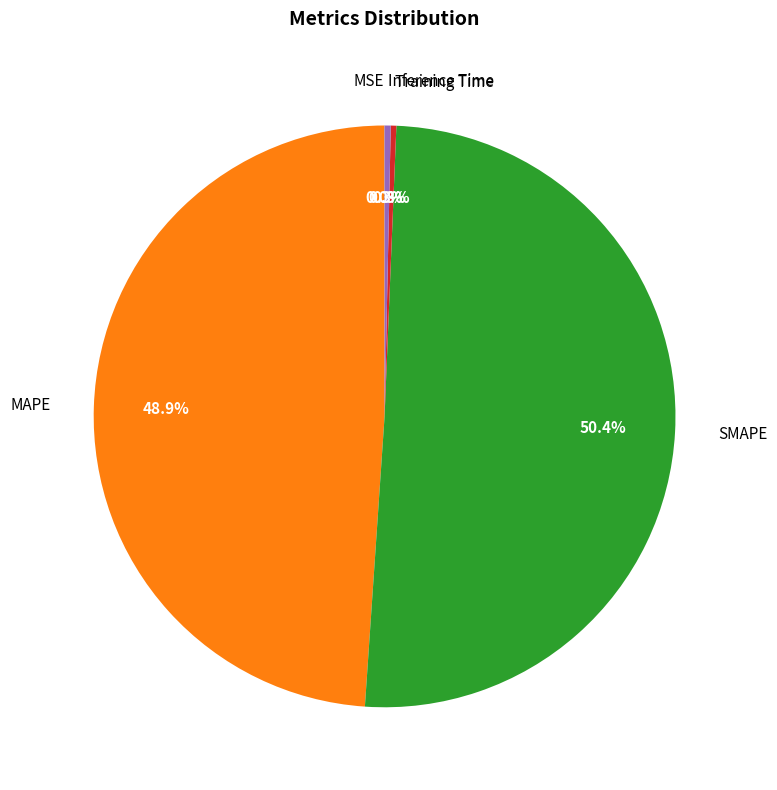

What is the largest slice in the pie chart?

SMAPE